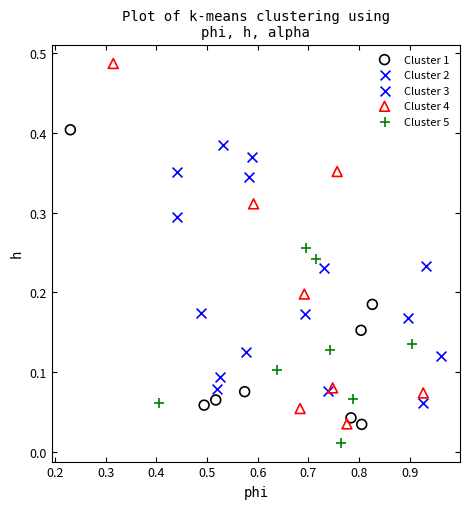

What are all the series names shown in the legend?

Cluster 1, Cluster 2, Cluster 3, Cluster 4, Cluster 5